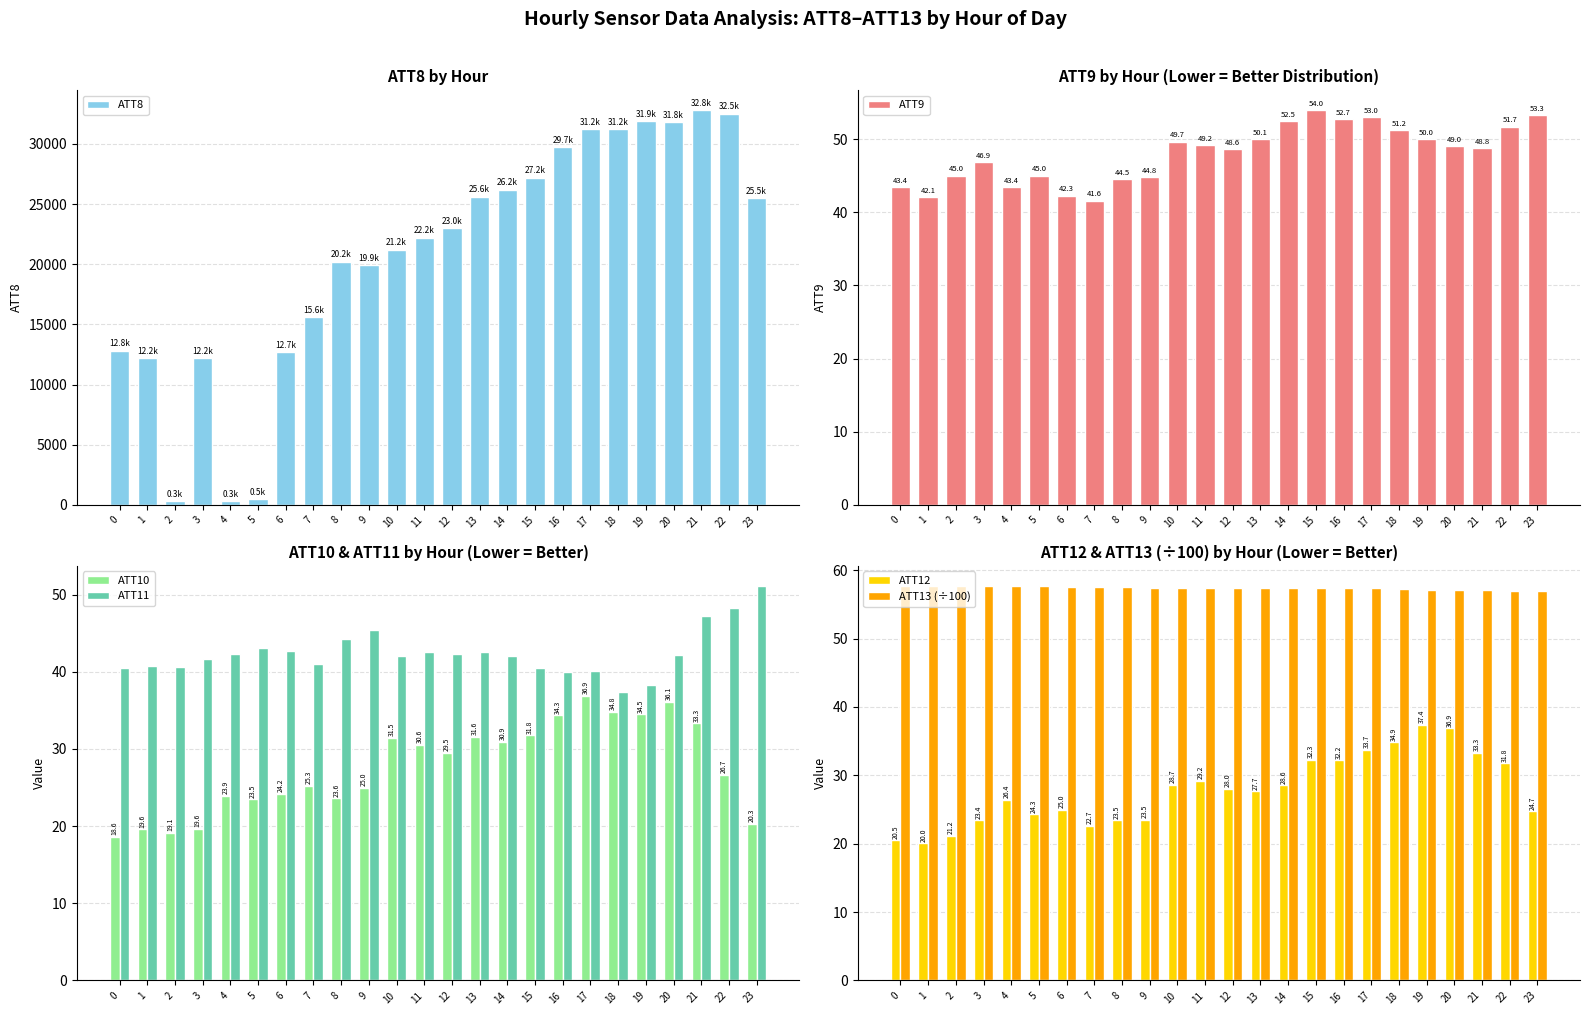

Is it true that ATT9 equals 51.7 at 22?

True